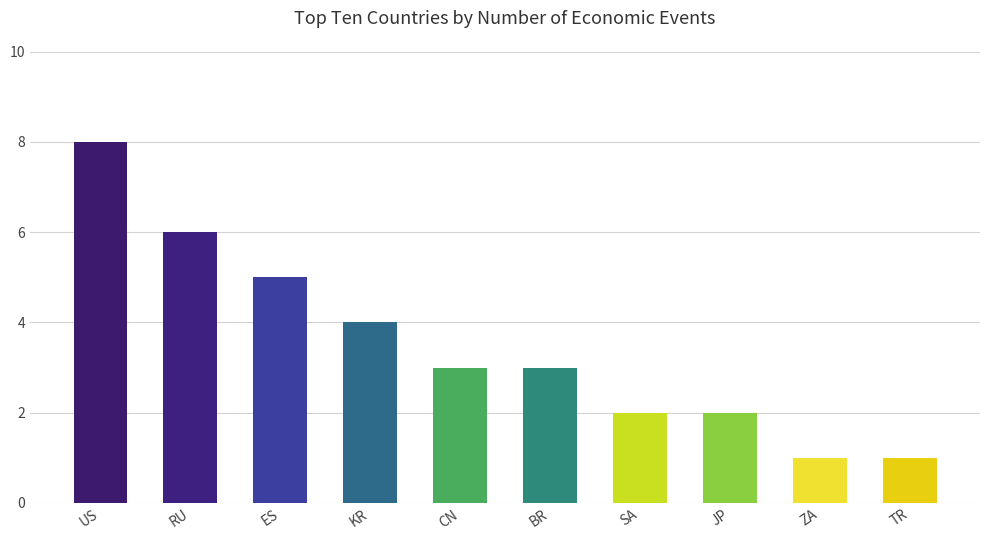

The chart shows a value of 3 at BR. True or false?

True